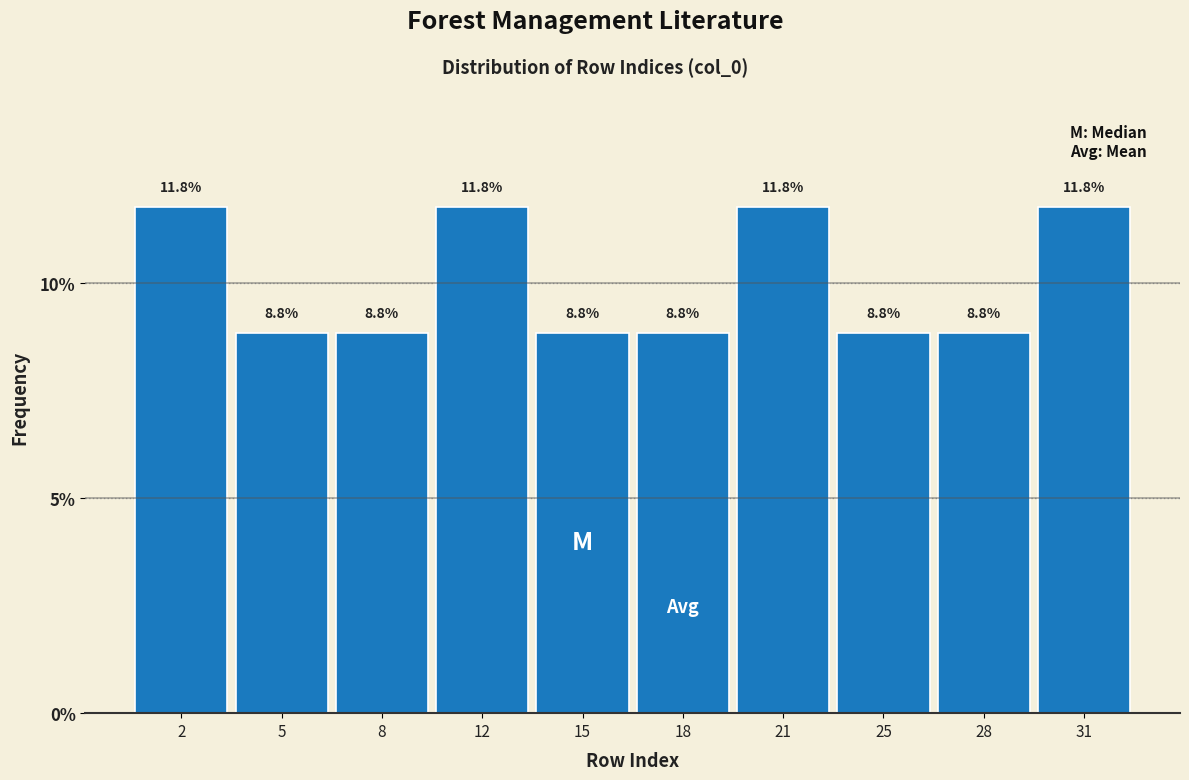

Reading left to right, extract all data points from this chart.

11.8	8.8	8.8	11.8	8.8	8.8	11.8	8.8	8.8	11.8